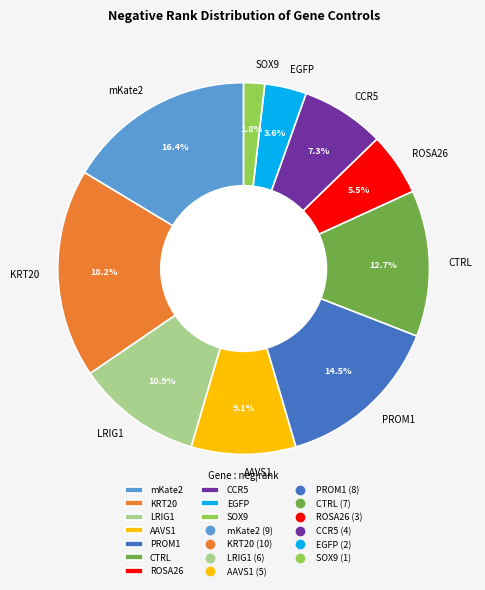

Approximately how many times larger is the value at mKate2 compared to PROM1?

1.1